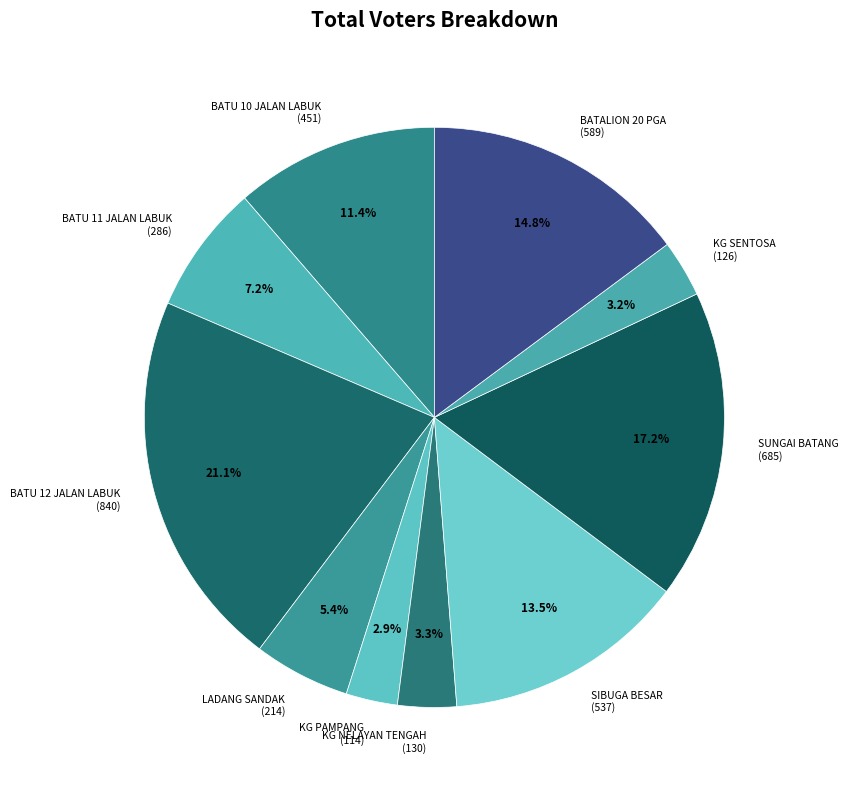

How much of the chart is everything except BATALION 20 PGA?

85.2%